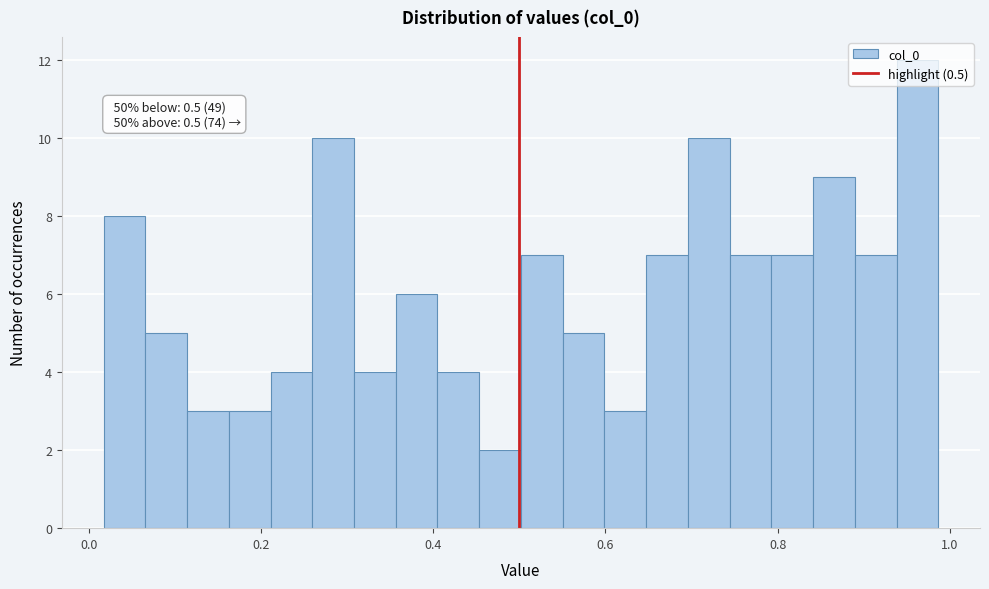

Read against the x-axis, roughly where is the centre of the tallest bar?

0.96